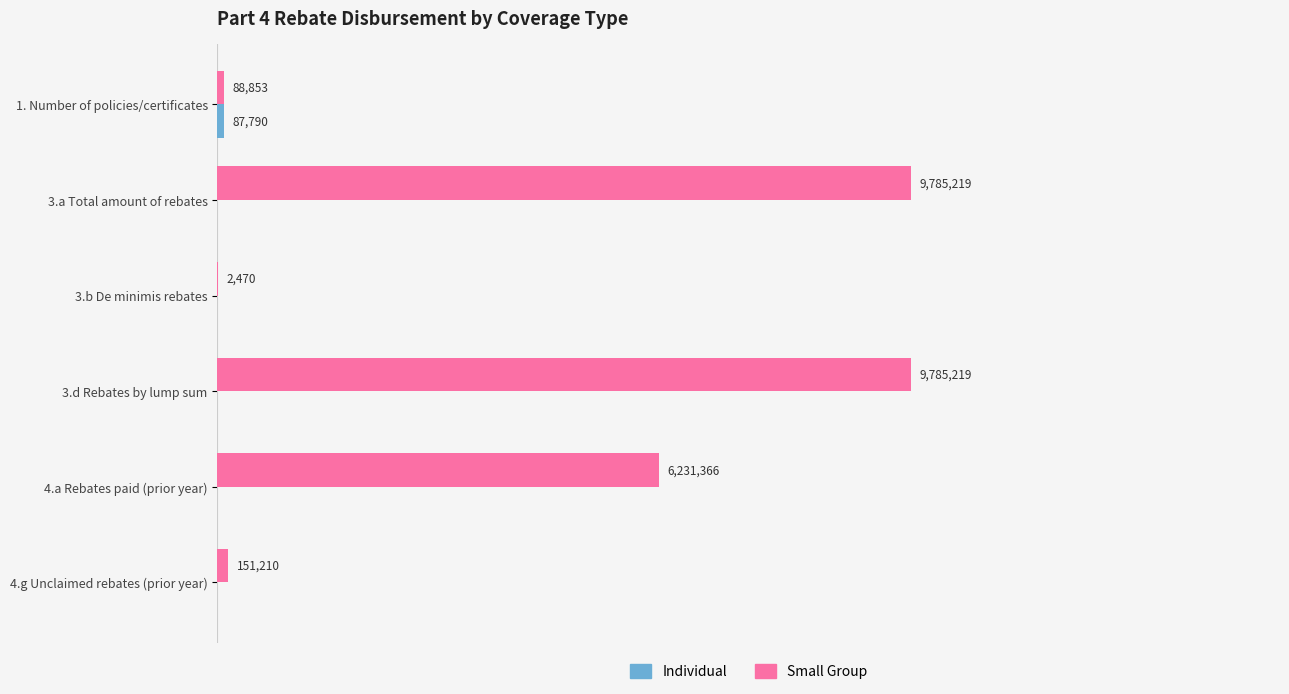

What are all the series names shown in the legend?

Individual, Small Group